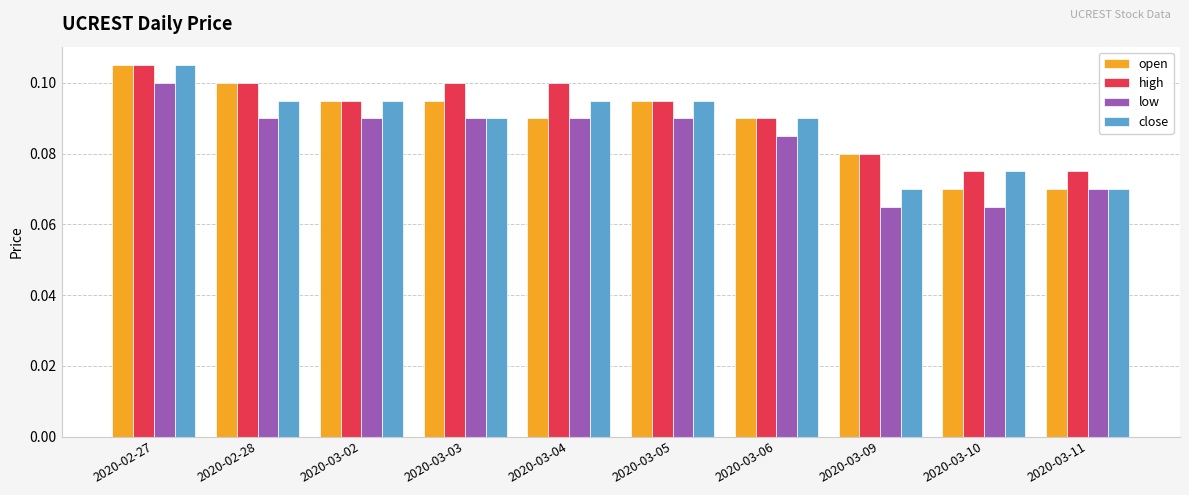

How many open values are between 0 and 1?

10